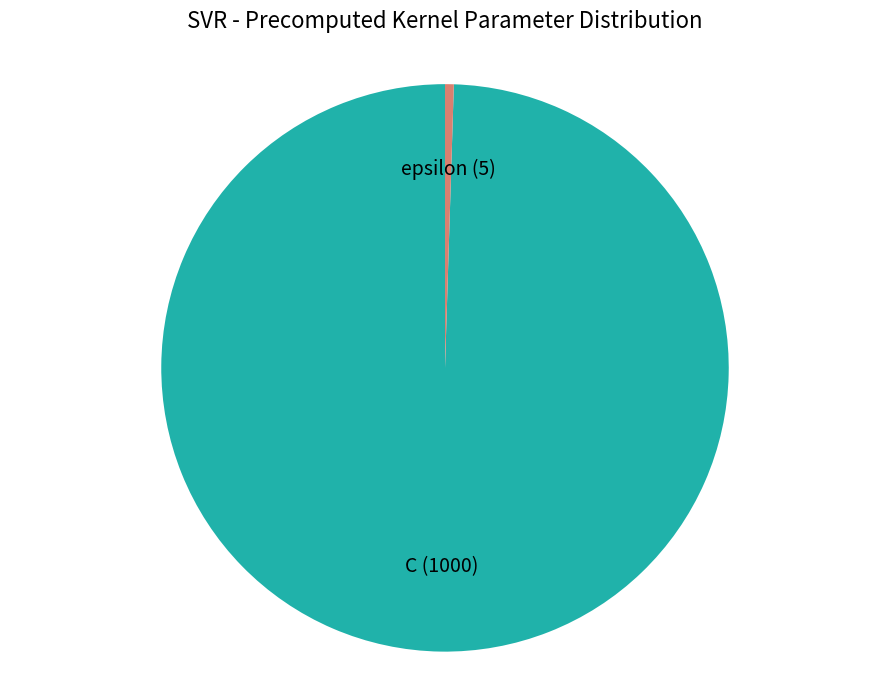

How many slices are in this pie chart?

2